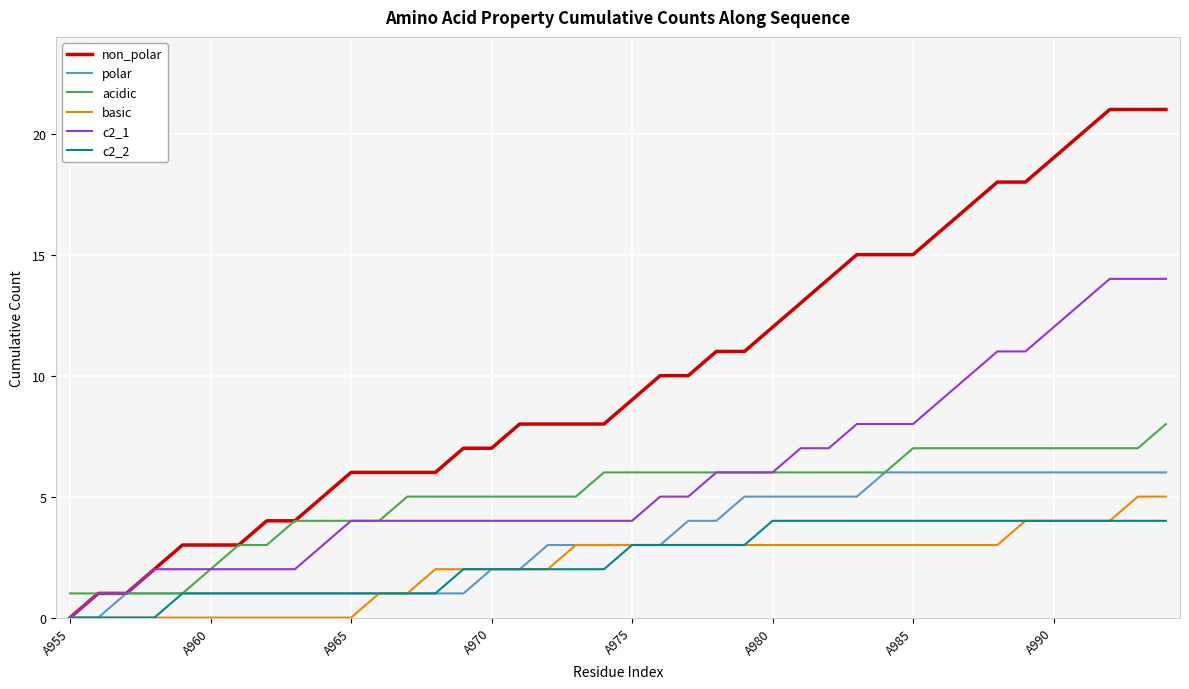

How many series are shown in this chart?

6